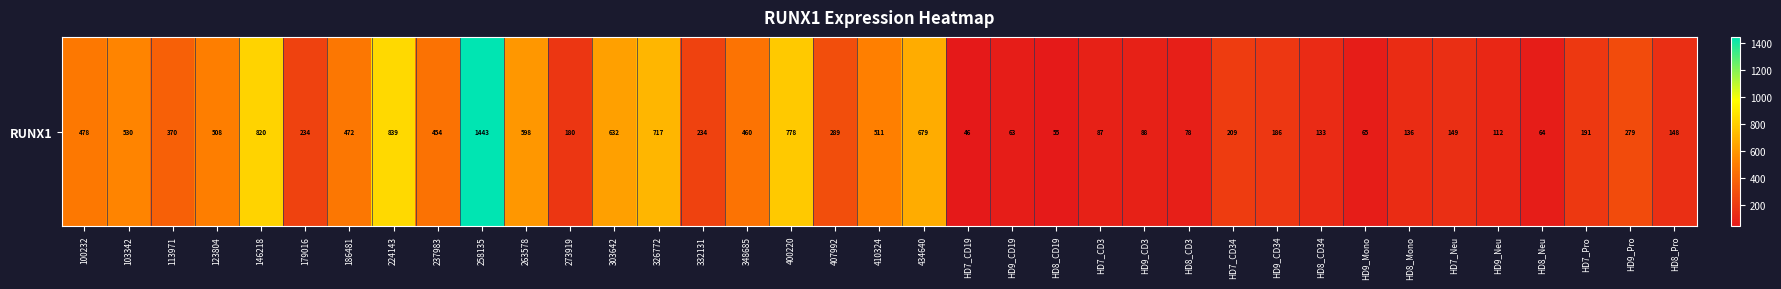

List the labels in order of value, smallest first.

HD7_CD19, HD8_CD19, HD9_CD19, HD8_Neu, HD9_Mono, HD8_CD3, HD7_CD3, HD9_CD3, HD9_Neu, HD8_CD34, HD8_Mono, HD8_Pro, HD7_Neu, 273919, HD9_CD34, HD7_Pro, HD7_CD34, 179016, 332131, HD9_Pro, 407992, 113971, 237983, 348685, 186481, 100232, 123804, 410324, 103342, 263578, 303642, 434640, 326772, 400220, 146218, 224143, 258135